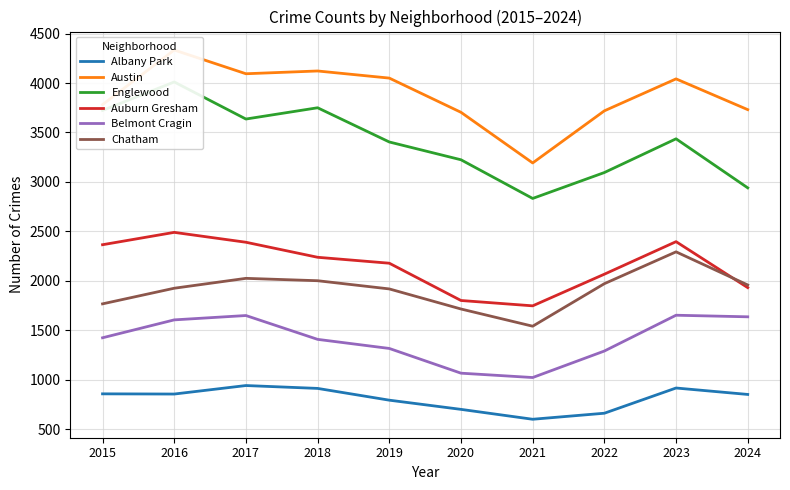

List the series in order of their peak value, lowest first.

Albany Park, Belmont Cragin, Chatham, Auburn Gresham, Englewood, Austin